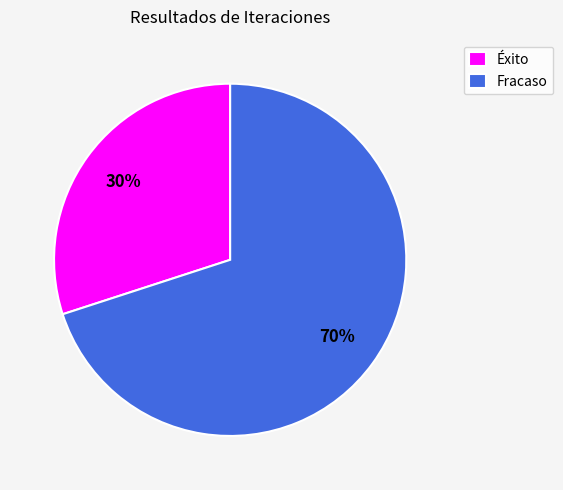

Is it true that Fracaso is 70% of the pie?

True